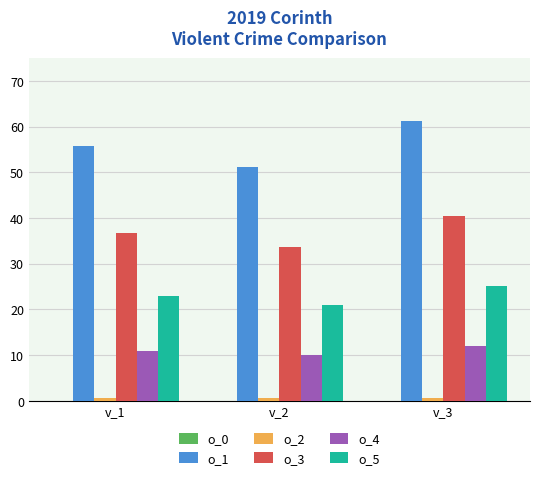

Which series changed the most between v_1 and v_2?

o_1